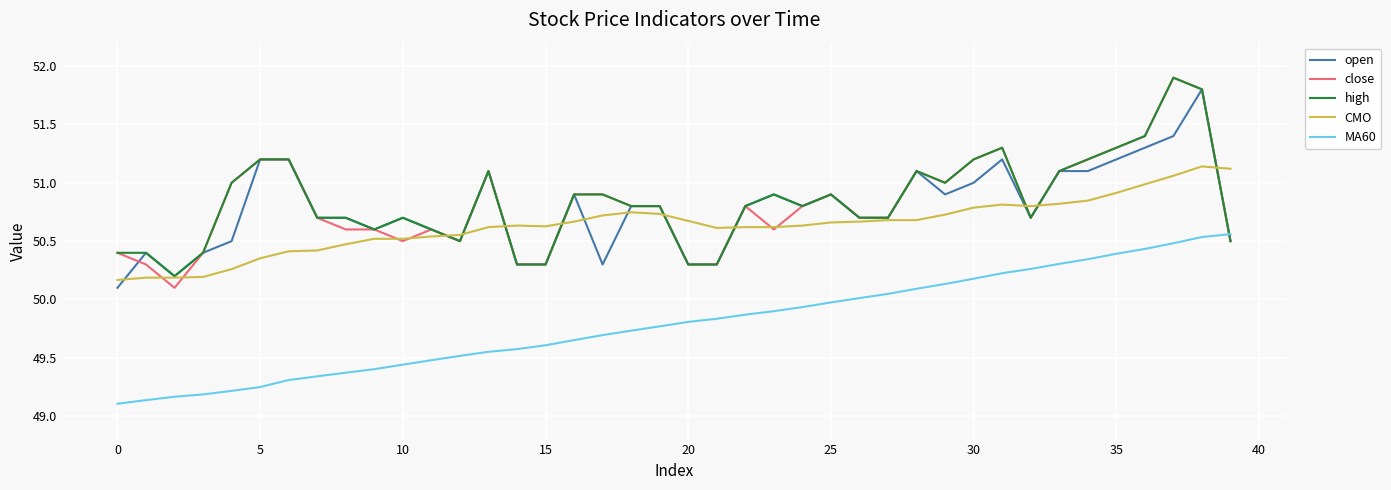

True or false: CMO and MA60 intersect in this chart.

False